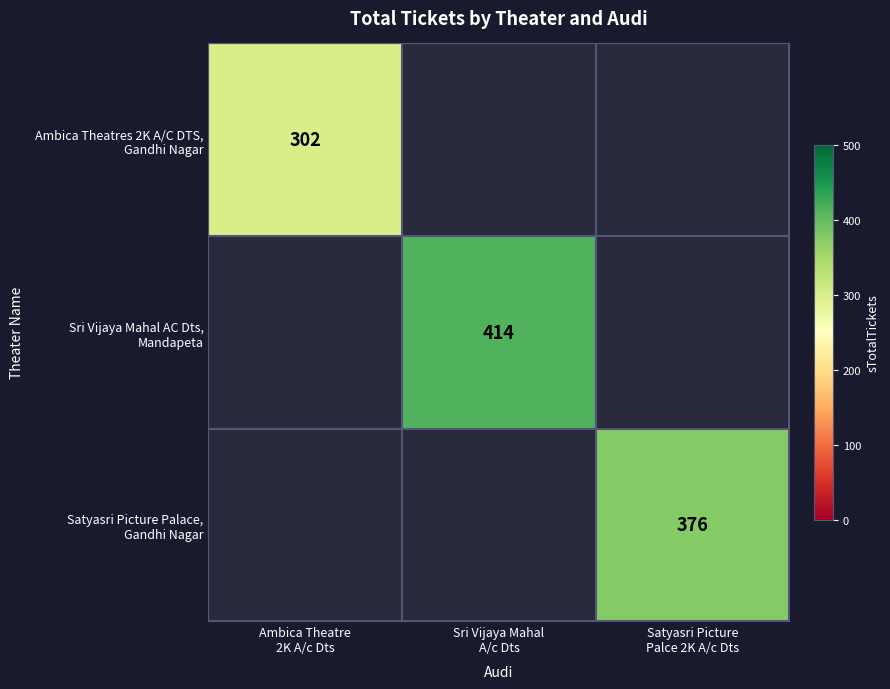

Which category has the highest value across all series?

Sri Vijaya Mahal
A/c Dts